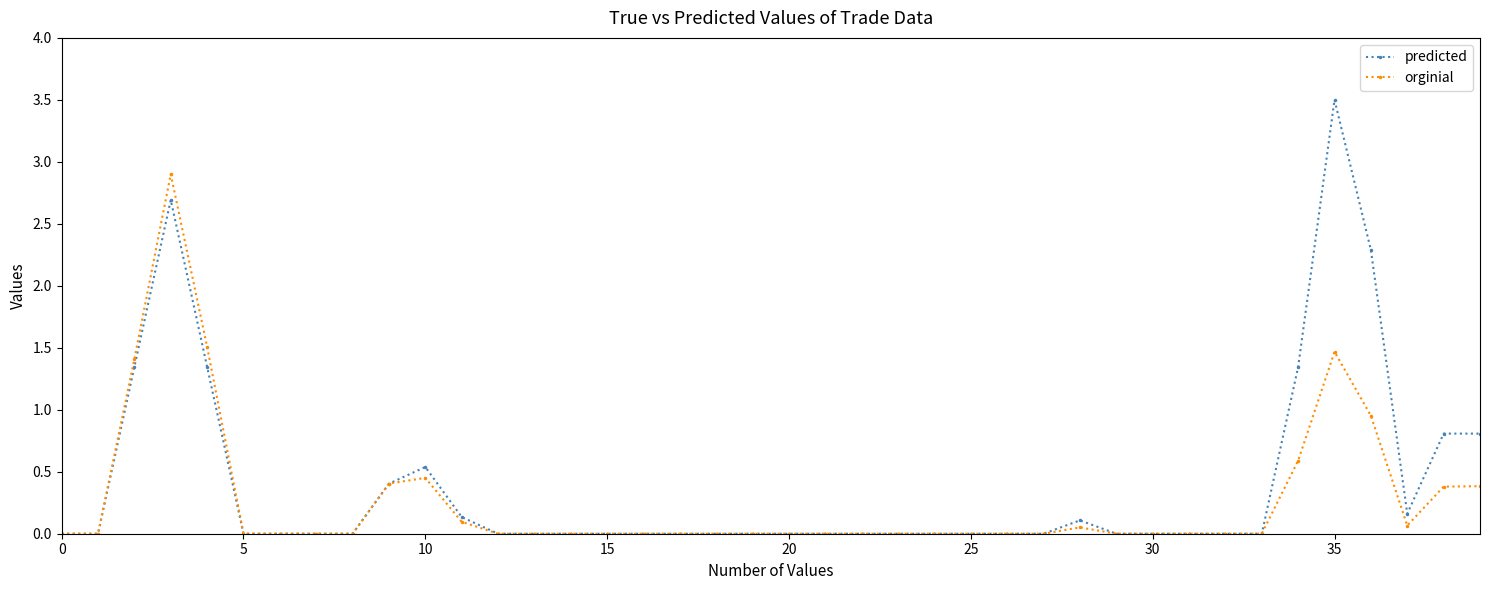

True or false: orginial has more than 0 points higher than both neighbors.

True